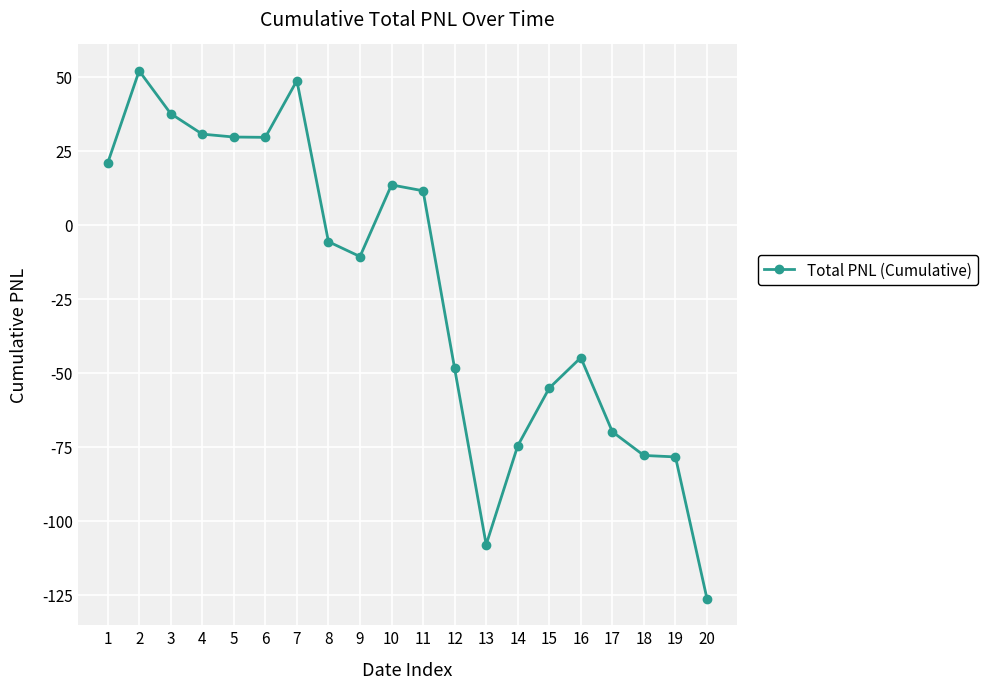

What is the change in value from 9 to 20?

-115.7